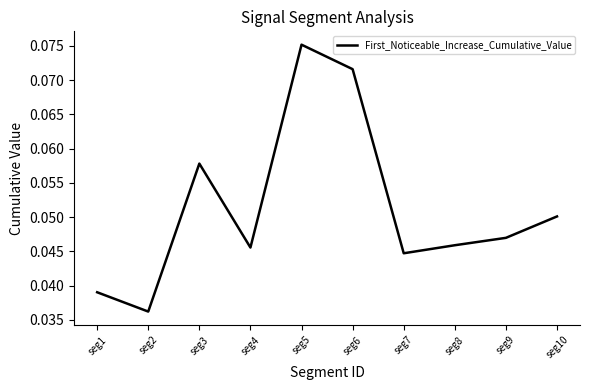

At which label is the value closest to 0?

seg2